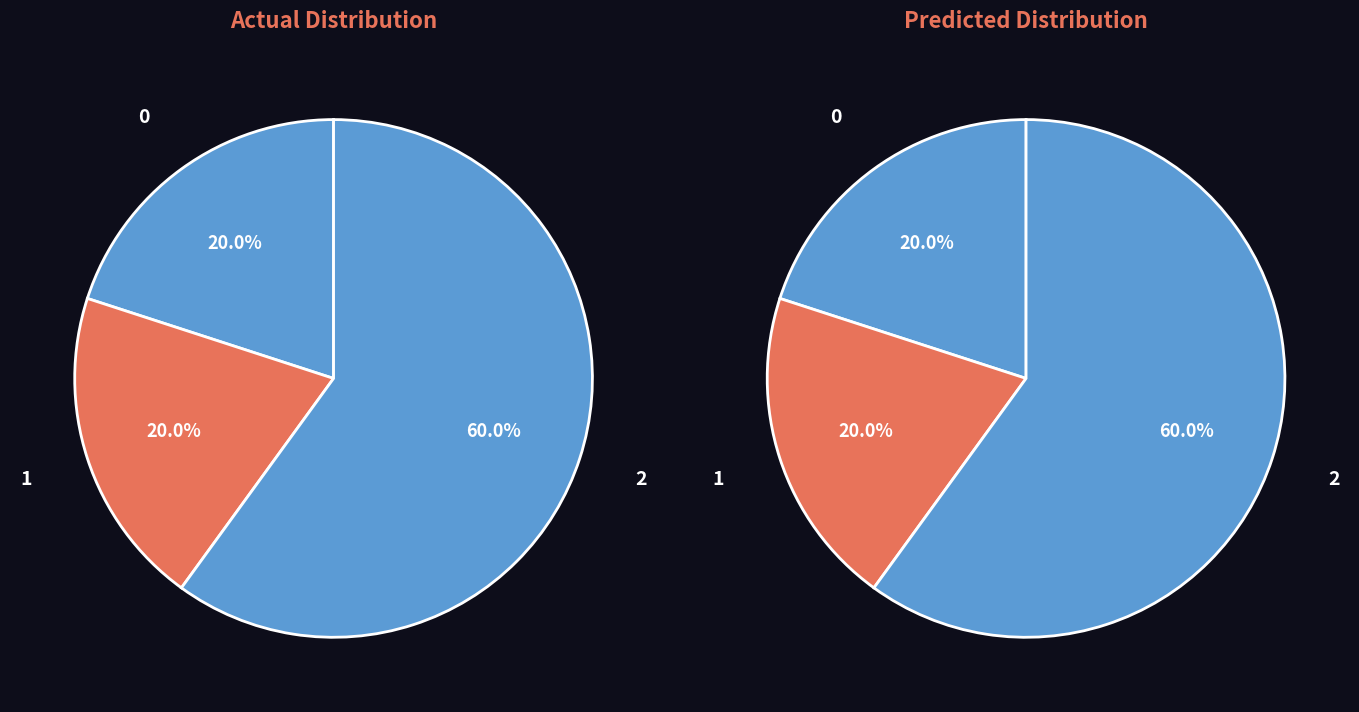

To the nearest percent, what is the average slice percentage?

33%